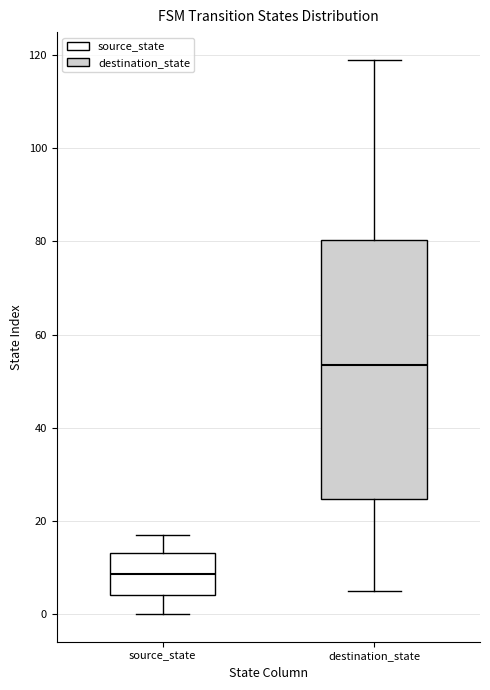

Comparing the boxes themselves (not the whiskers), which one is the tallest?

destination_state